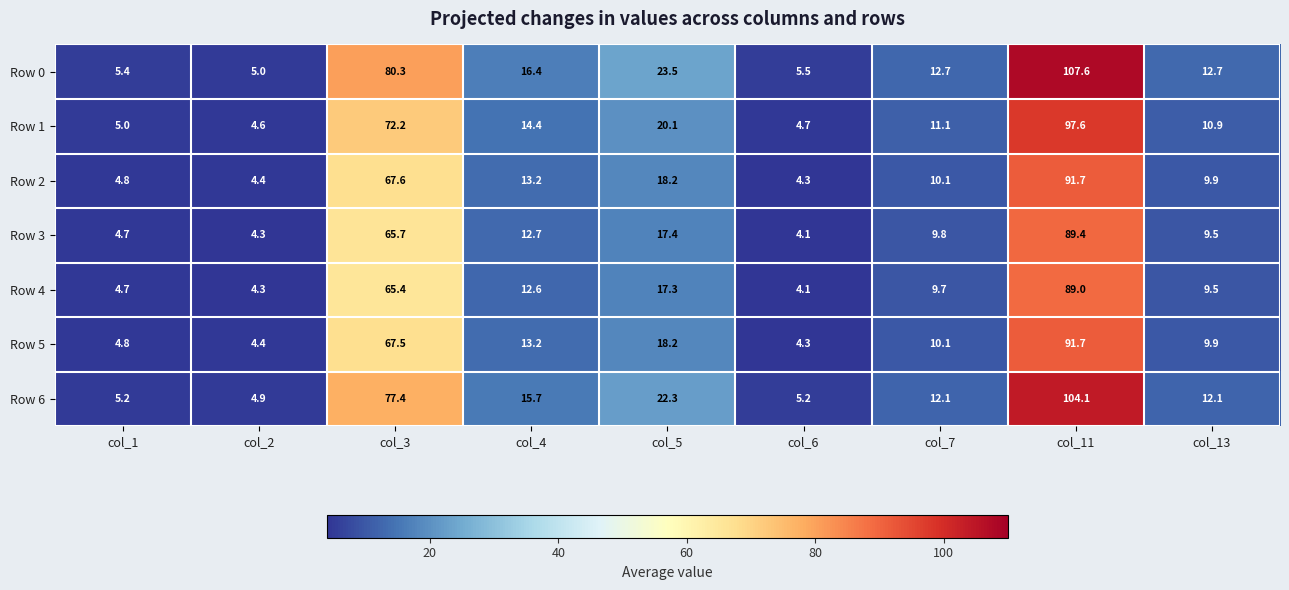

Read the Row 6 value at col_5.

22.3